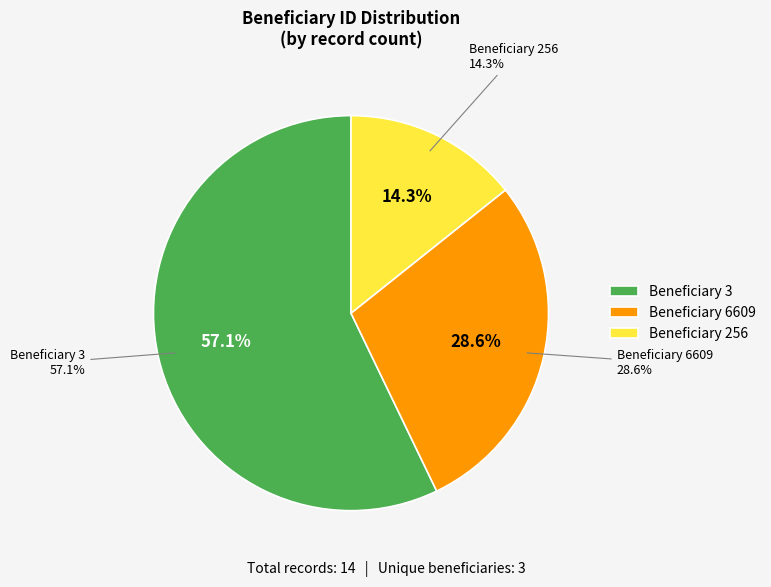

The 6609 slice represents 29% of the pie. True or false?

True